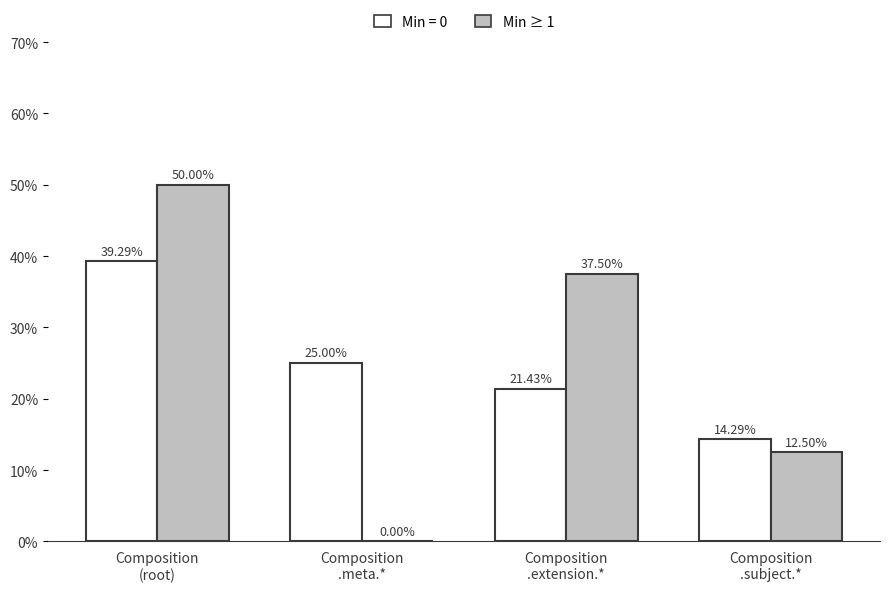

What is the sum of all Min = 0 values?

100.0